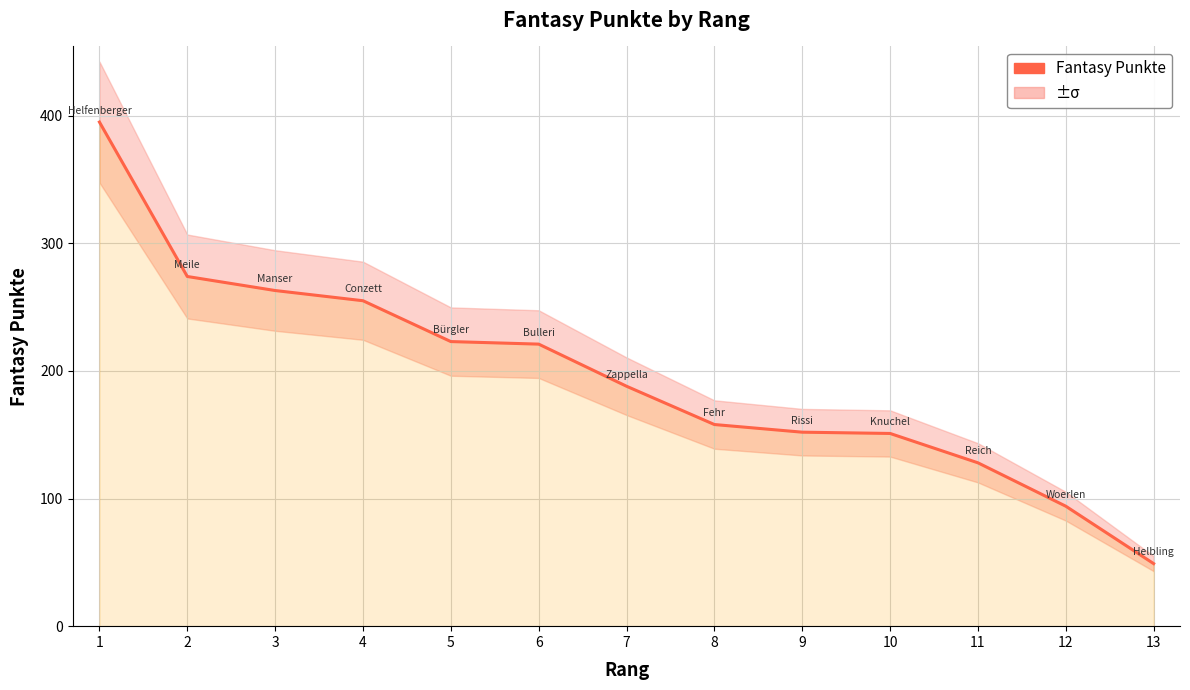

Is it true that the value at 12 is 45?

False